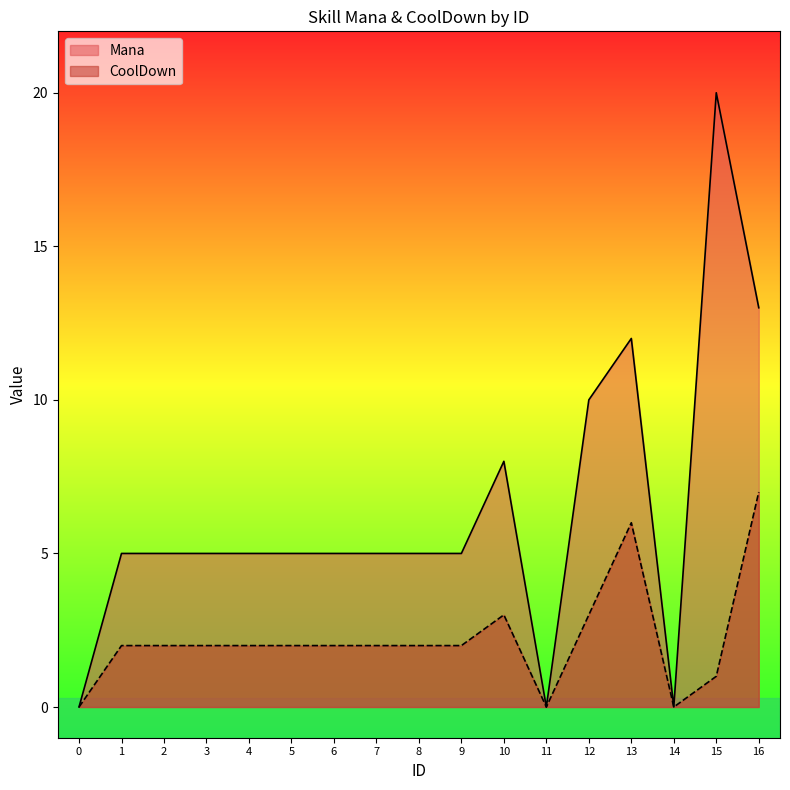

How many values in the Mana series are below 5?

3